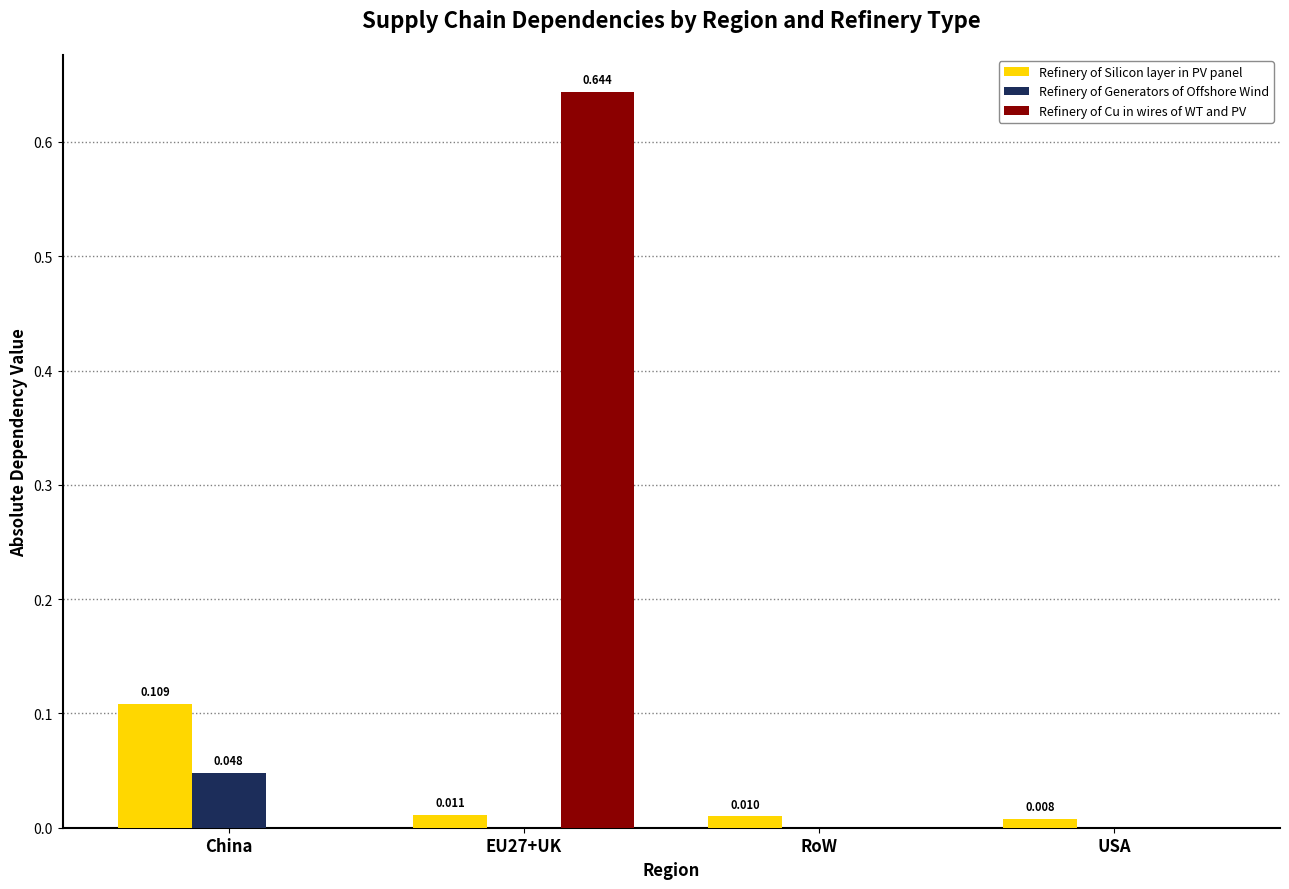

Between China and USA, which series saw the biggest shift?

Refinery of Silicon layer in PV panel